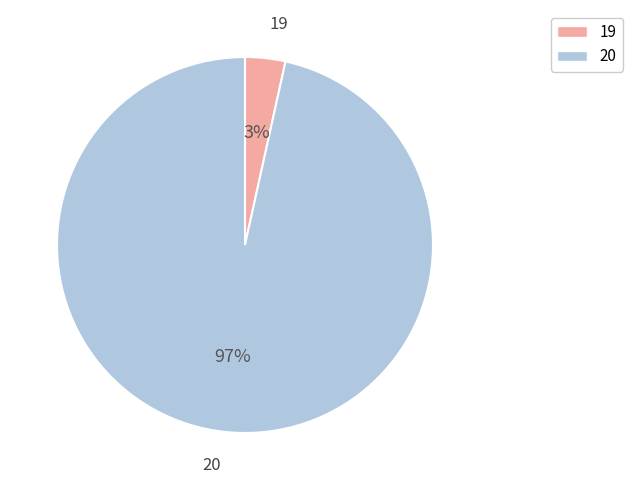

To the nearest percent, what percentage of the pie is 19?

3%